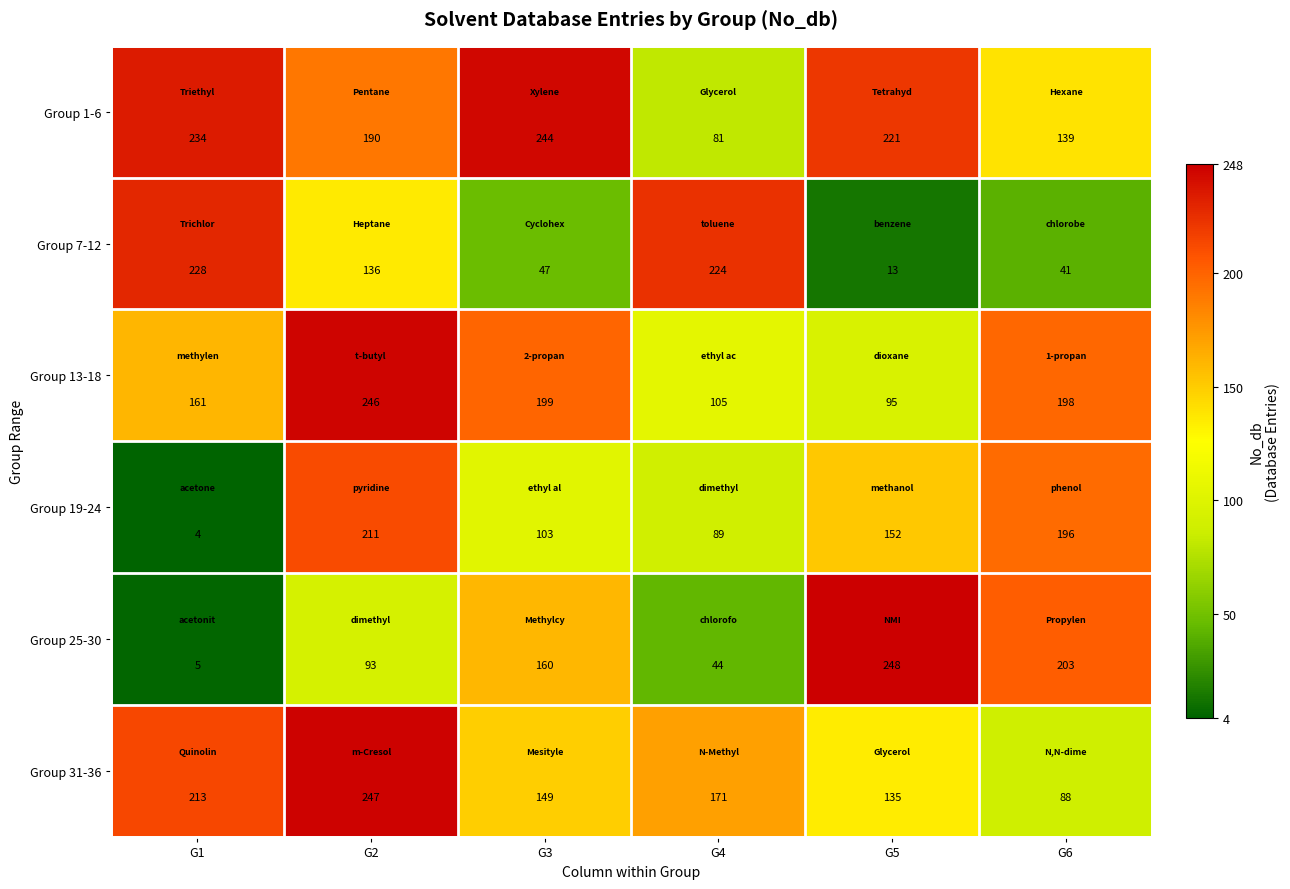

Which category has the lowest value across all series?

G1